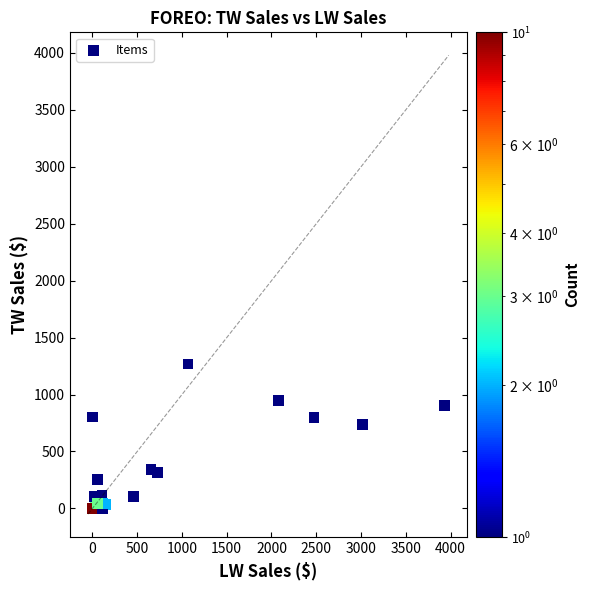

What Y value in the scatter plot is closest to 634?

740.3